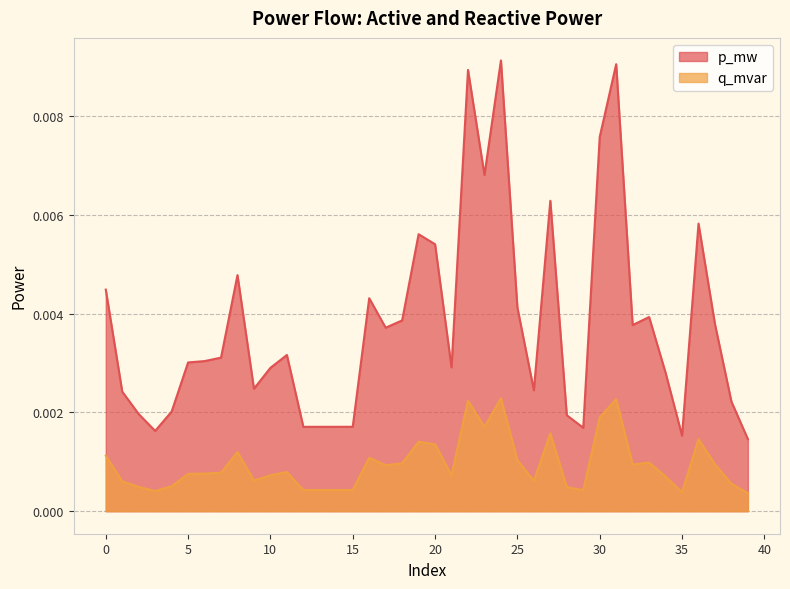

List the labels in order of p_mw value, largest first.

24, 31, 22, 30, 23, 27, 36, 19, 20, 8, 0, 16, 25, 33, 18, 37, 32, 17, 11, 7, 6, 5, 21, 10, 34, 9, 26, 1, 38, 4, 2, 28, 15, 14, 13, 12, 29, 3, 35, 39